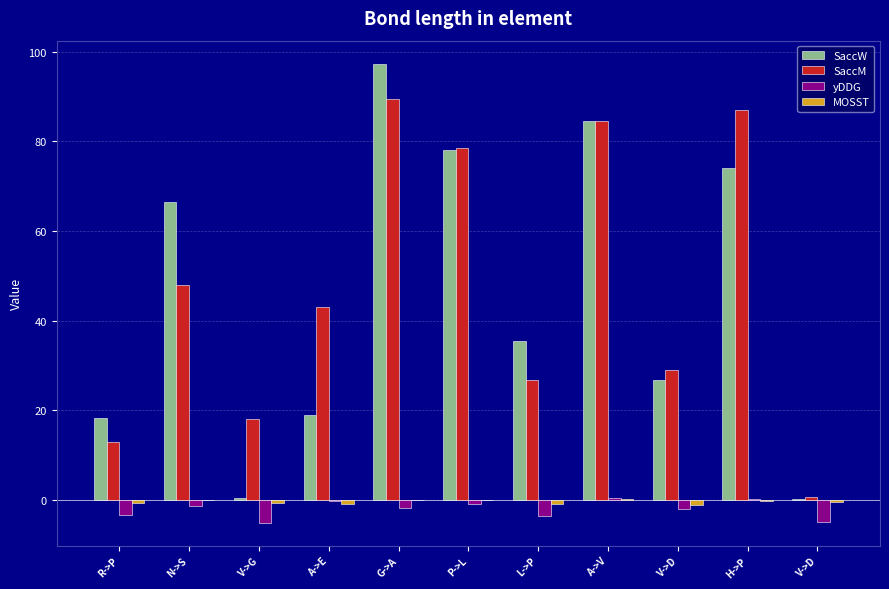

Which category has the lowest value across all series?

V->G